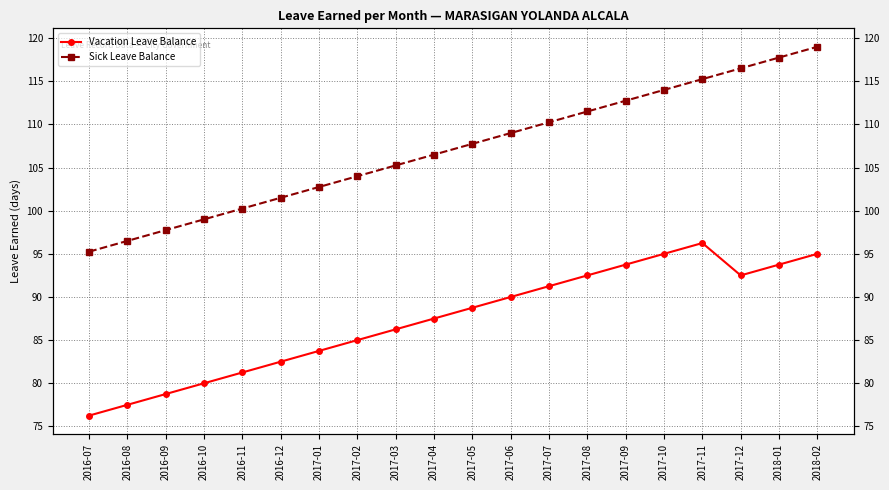

How many categories are shown in the chart?

20